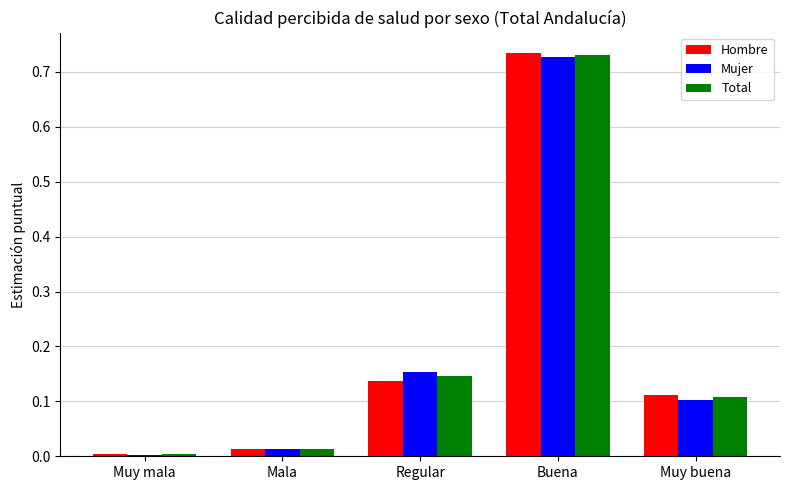

What are all the series names shown in the legend?

Hombre, Mujer, Total